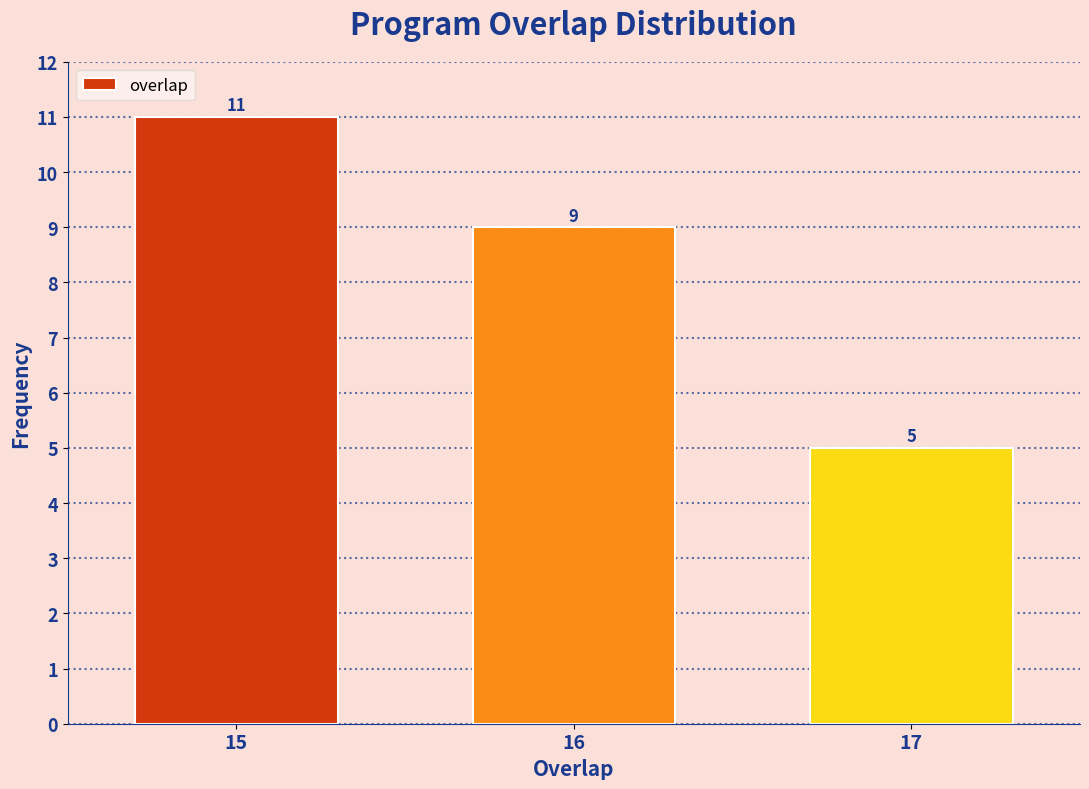

Reading right to left, extract all data points from this chart.

5	9	11